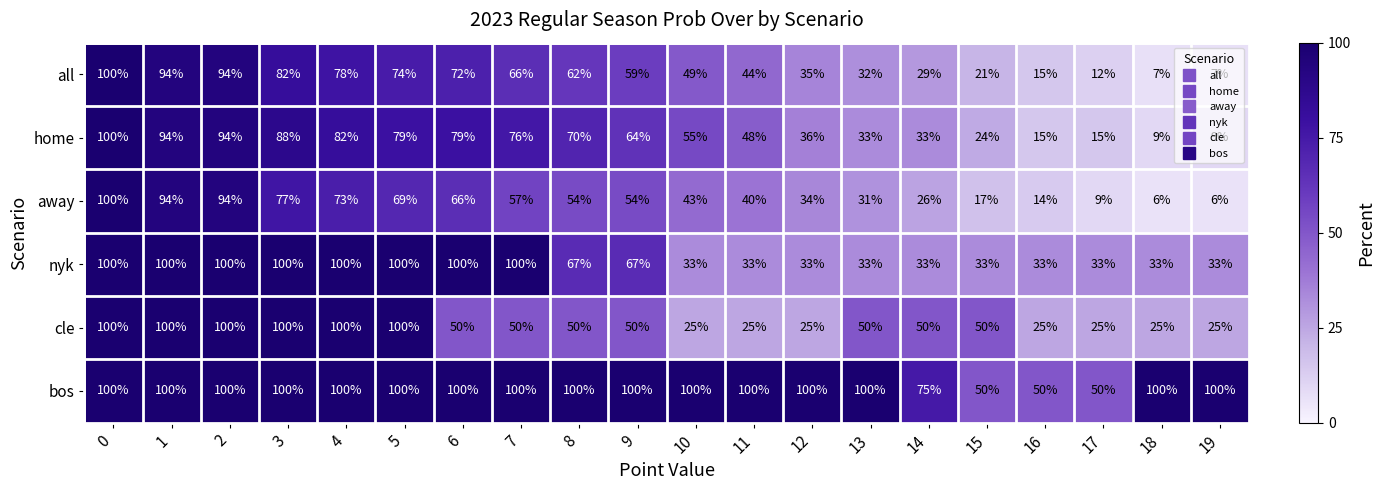

Which series has the largest total across all categories?

bos